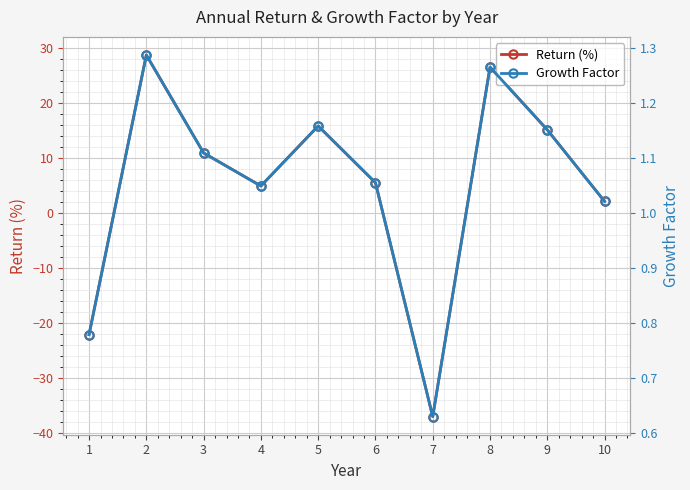

What is the sum of the Growth Factor values at 6 and 1?

1.8